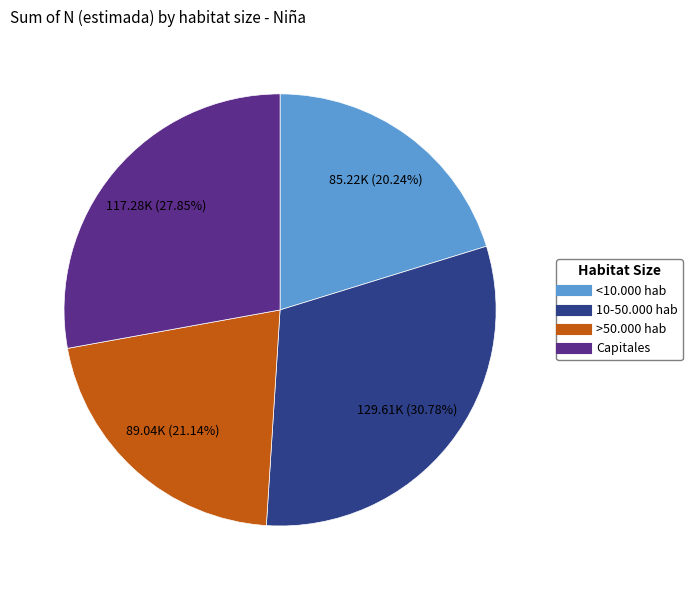

Is there any slice that represents more than half of the pie?

No